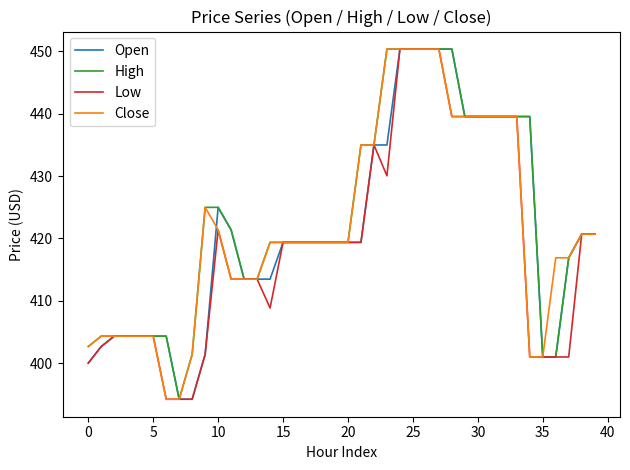

What is the greatest value displayed?

450.4